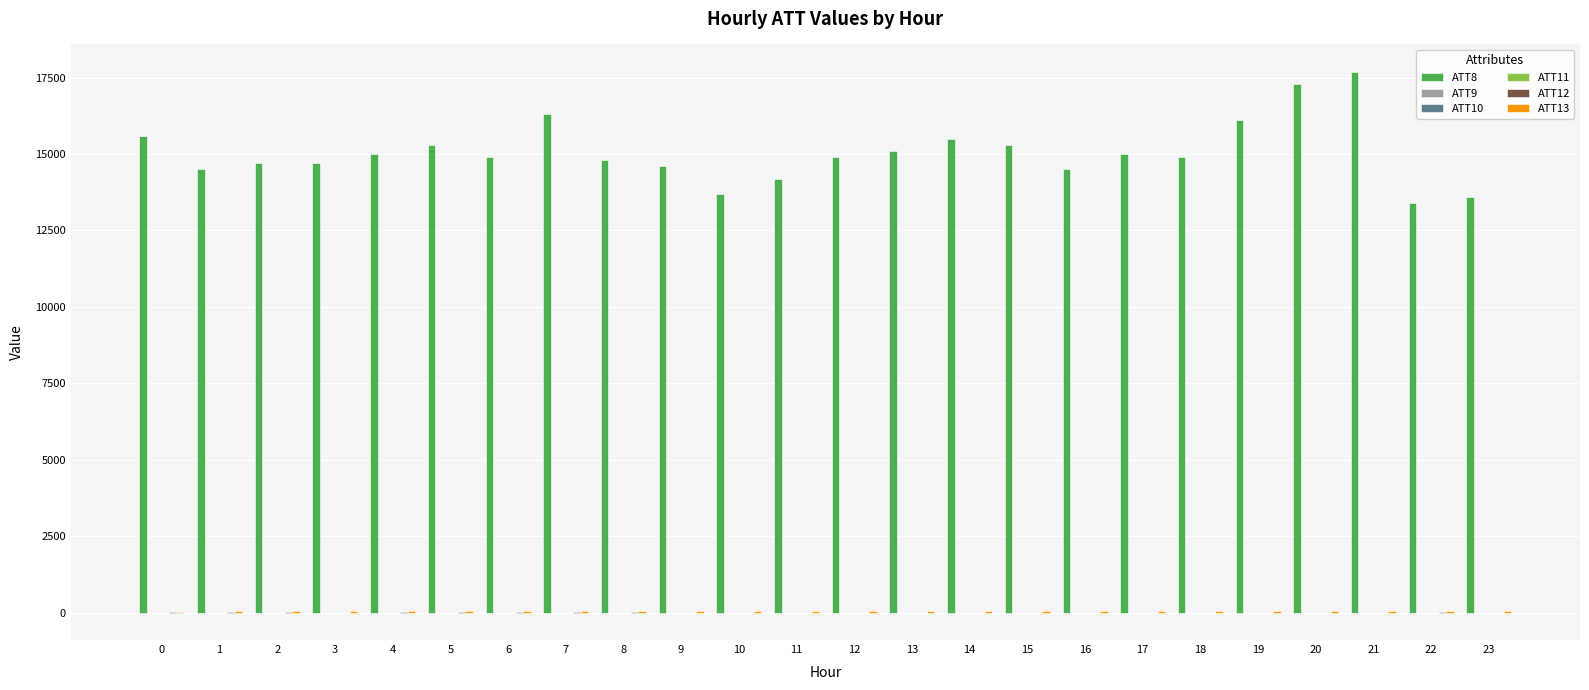

Which series has the largest total across all categories?

ATT8